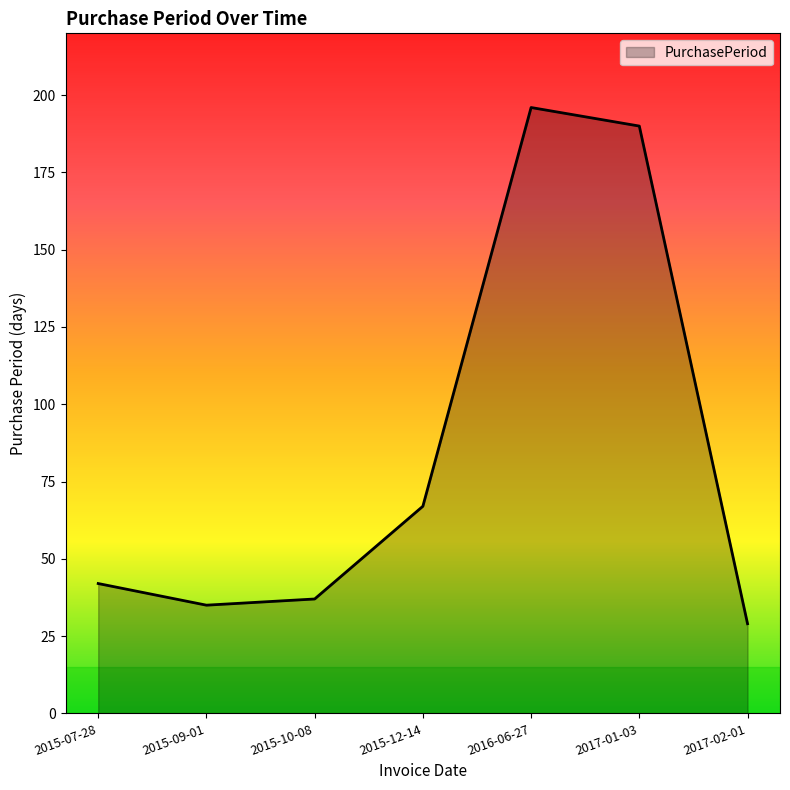

List the labels in order of value, largest first.

2016-06-27, 2017-01-03, 2015-12-14, 2015-07-28, 2015-10-08, 2015-09-01, 2017-02-01